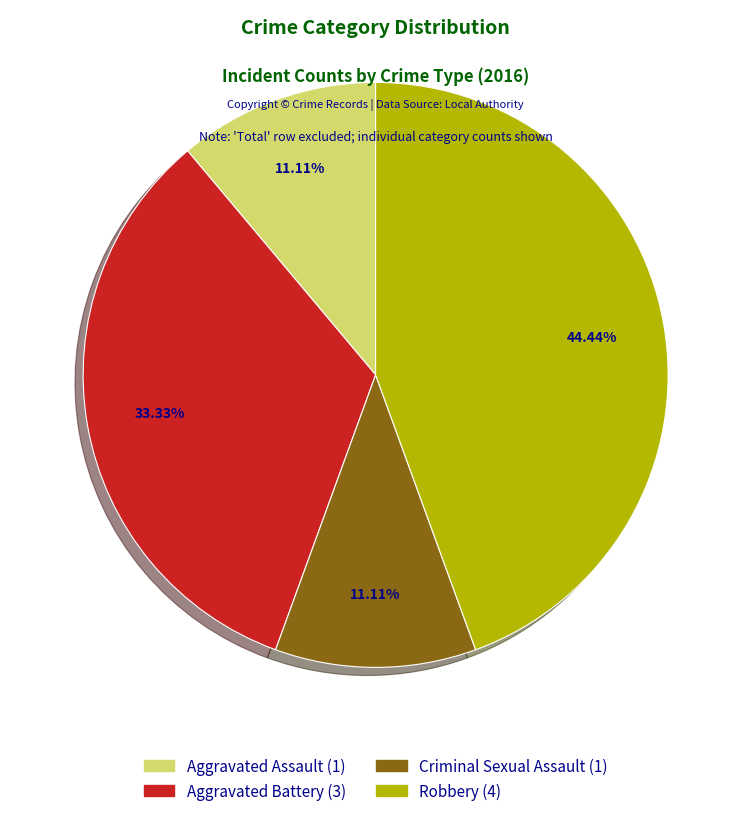

To the nearest percent, what is the combined percentage of Aggravated Battery and Aggravated Assault?

44%